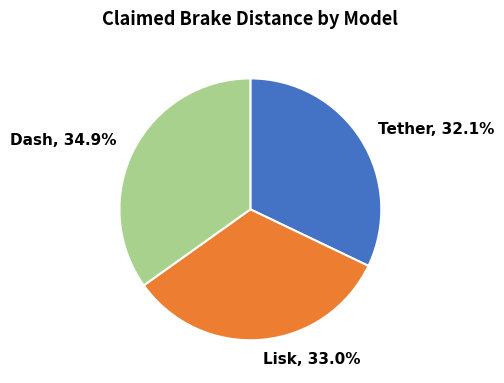

Do Dash and Lisk together represent more than half of the pie?

Yes